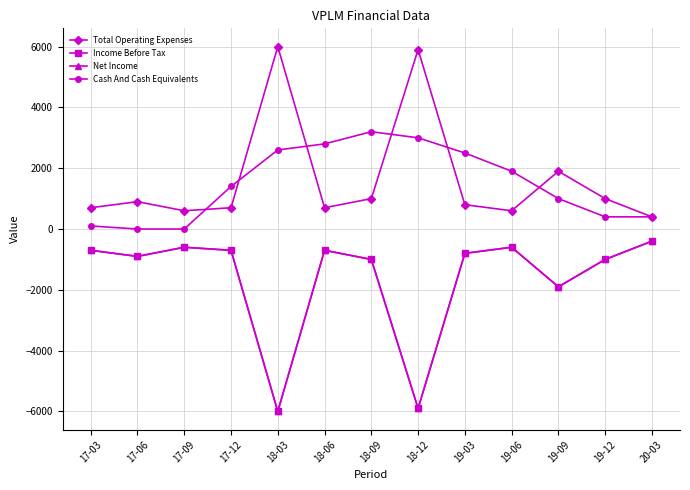

Does the chart have visible grid lines?

Yes